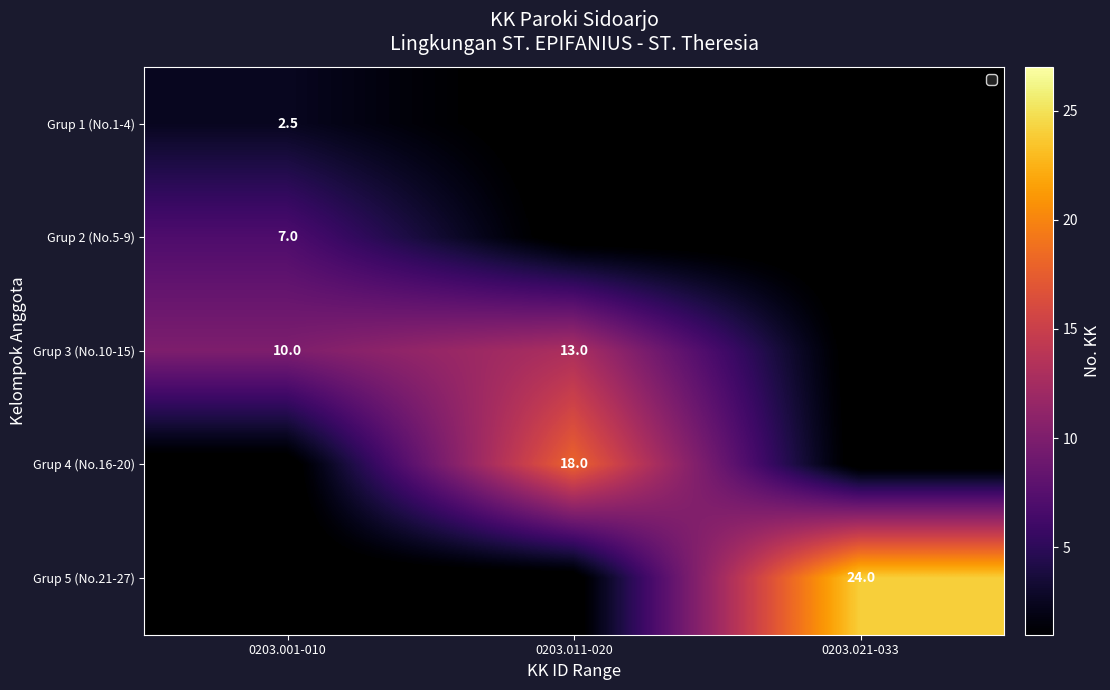

The value of Grup 4 (No.16-20) at 0203.011-020 is 10.8. True or false?

False